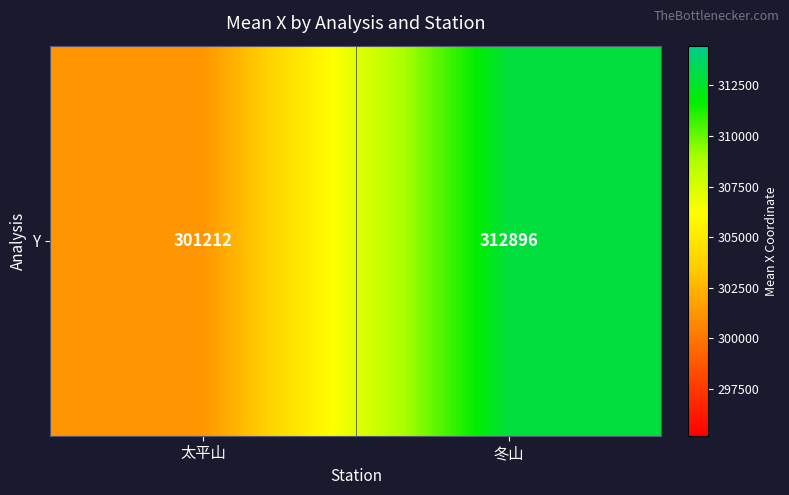

The chart shows a value of 509261.3 at 太平山. True or false?

False